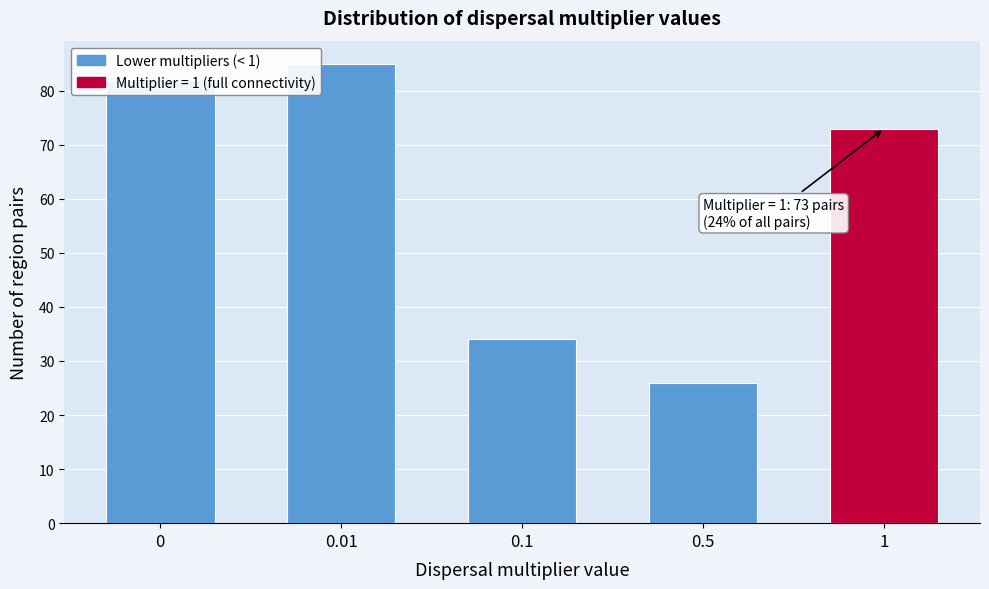

What is the maximum value shown in the chart?

85